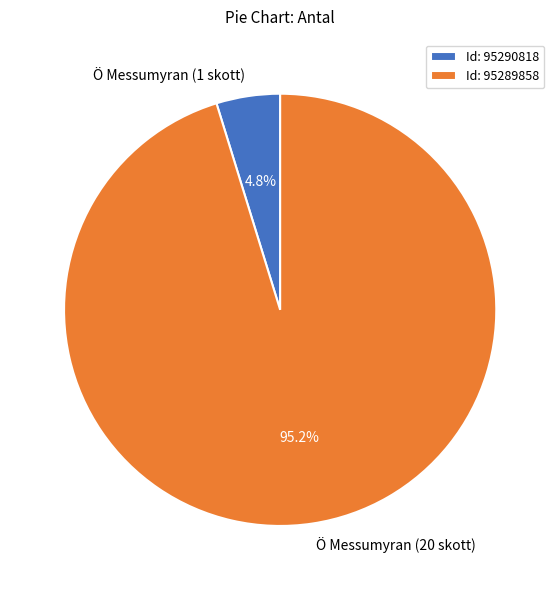

Does Ö Messumyran (1 skott) account for over 50% of the chart?

No